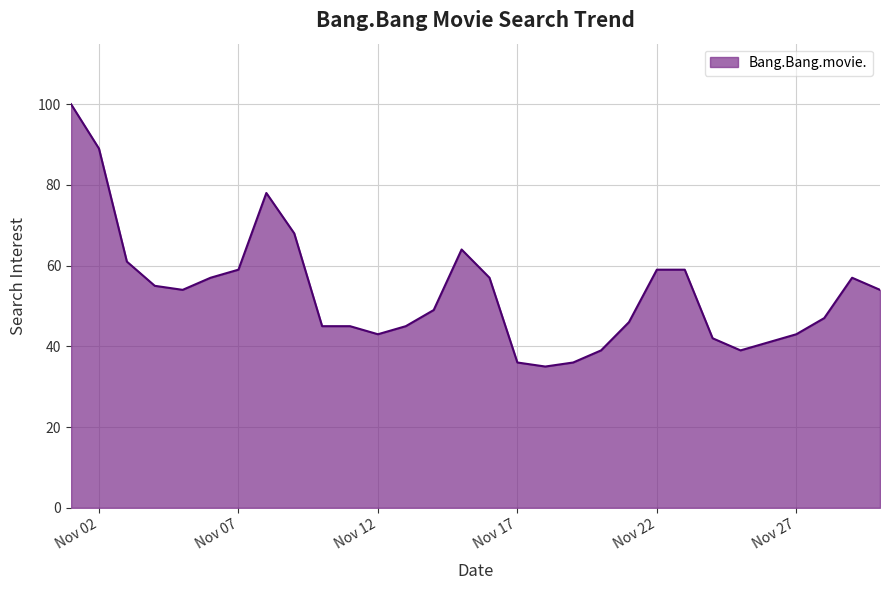

What is the difference between the maximum and minimum values?

65